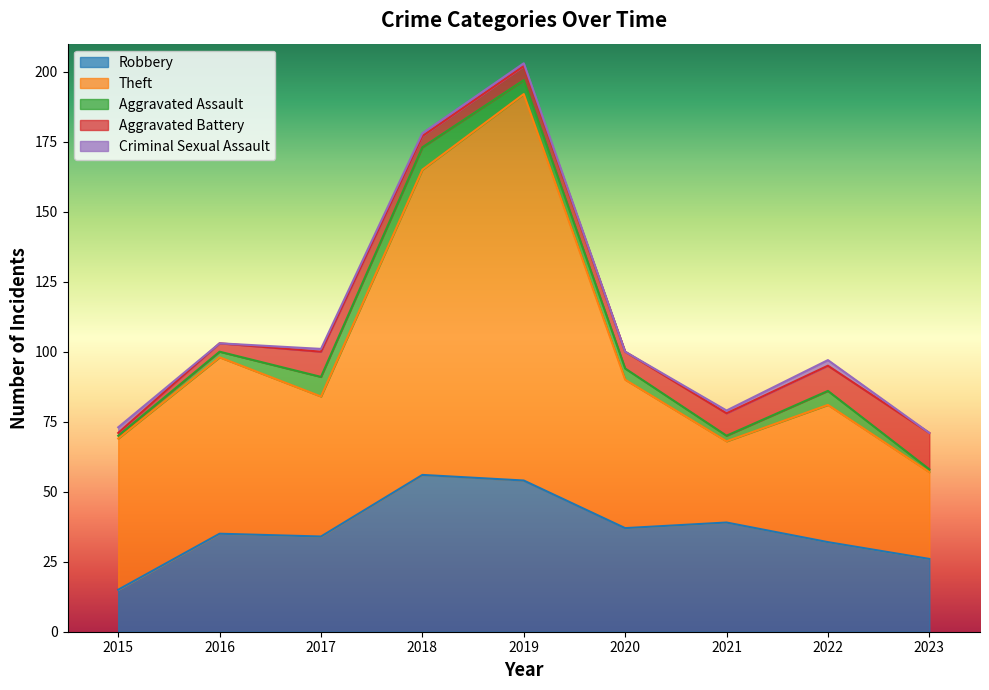

What is the value of the Theft point at the 7th from the left?

29